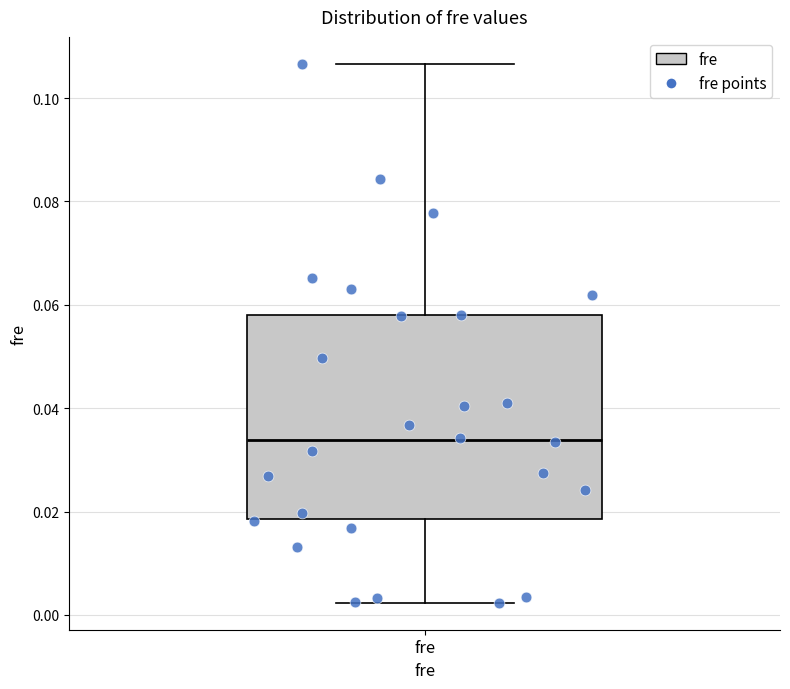

Where does the median line of the box for fre sit on the y-axis? The values are not printed on the chart, so give them approximately, as read against the axis.

0.034